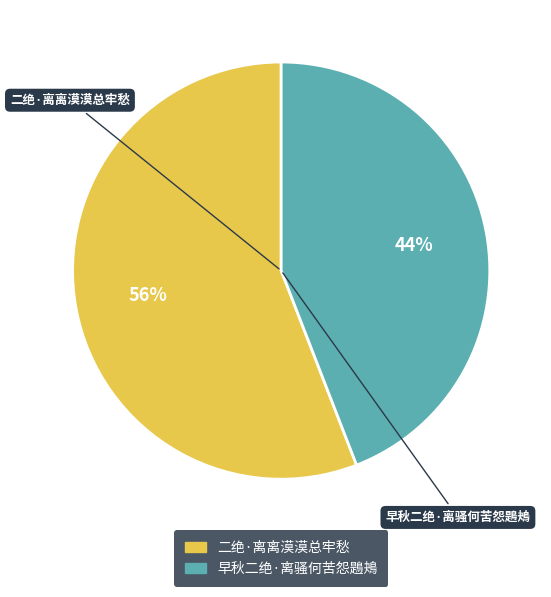

Do 早秋二绝·离骚何苦怨鶗鴂 and 二绝·离离漠漠总牢愁 together represent more than half of the pie?

Yes